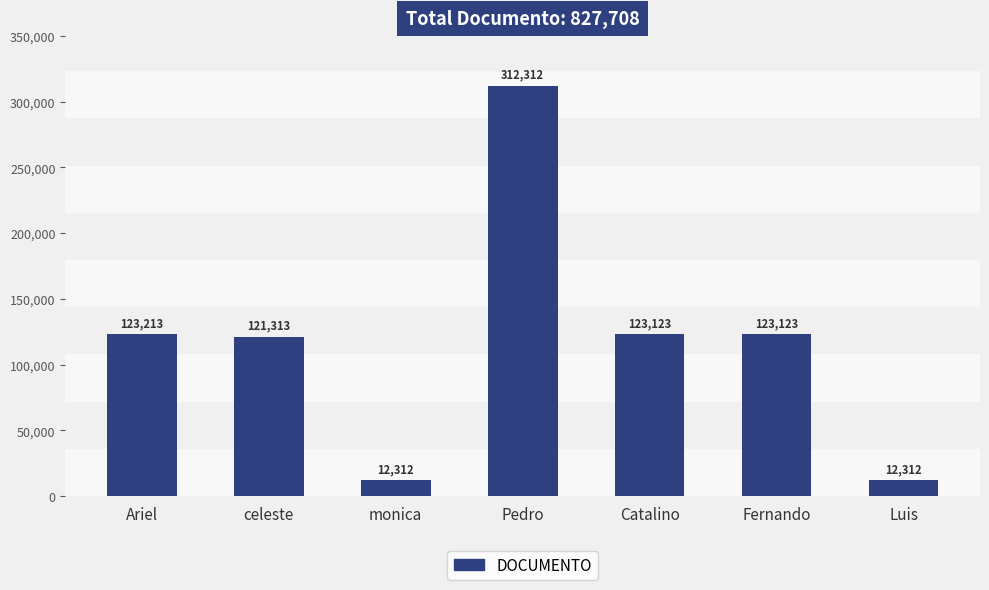

Reading right to left, transcribe all the data shown in this chart.

12312	123123	123123	312312	12312	121313	123213